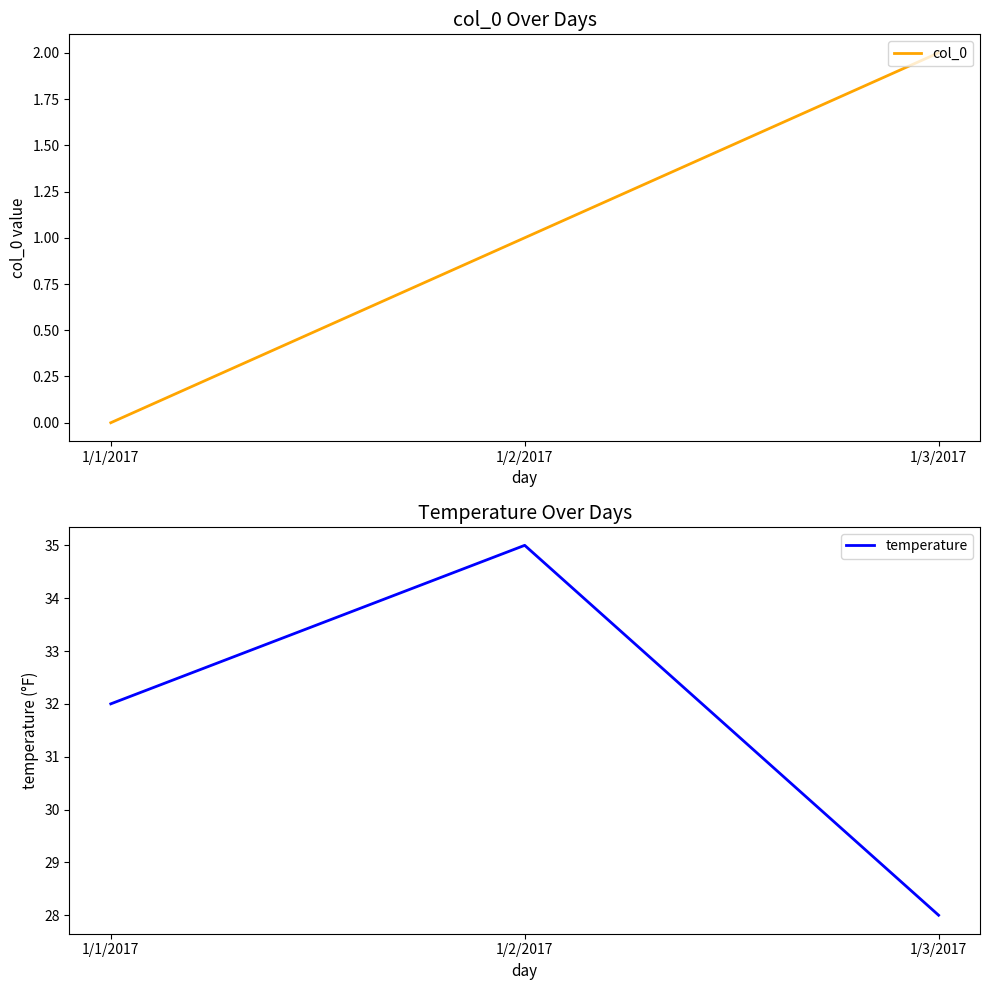

What is the spread (max minus min) of values at 1/1/2017?

32